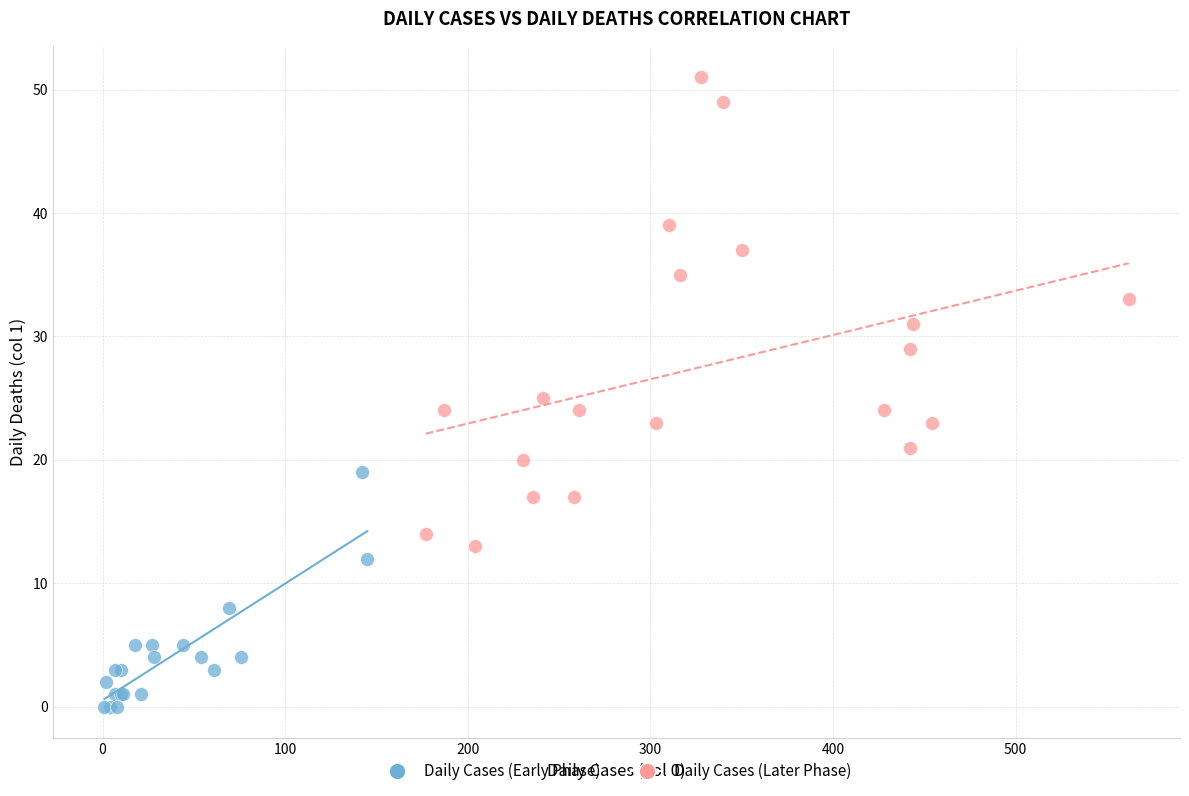

Which series contains the lowest Y value?

Daily Cases (Early Phase)